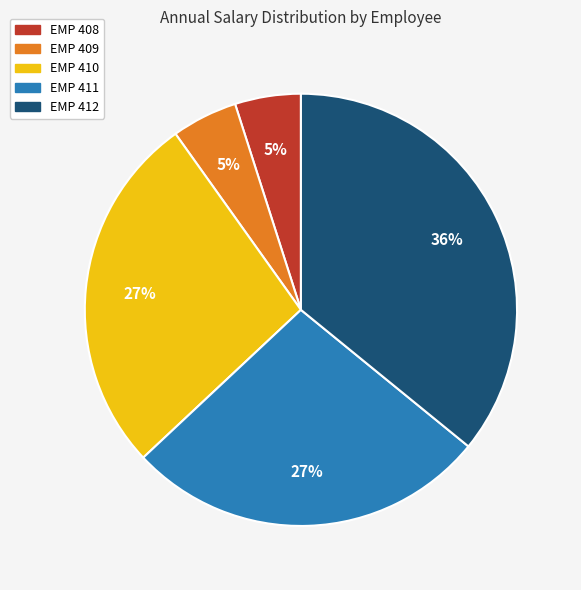

Does any single category account for the majority?

No